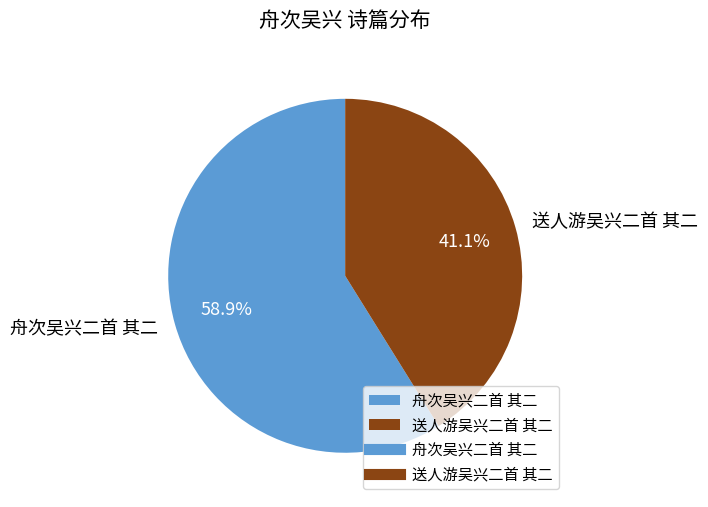

Which slice is the smallest?

送人游吴兴二首 其二